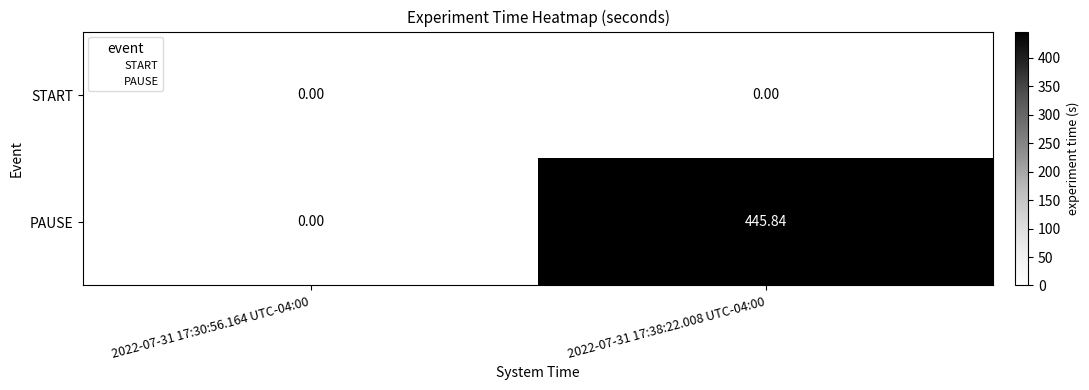

Which series has the largest total across all categories?

PAUSE